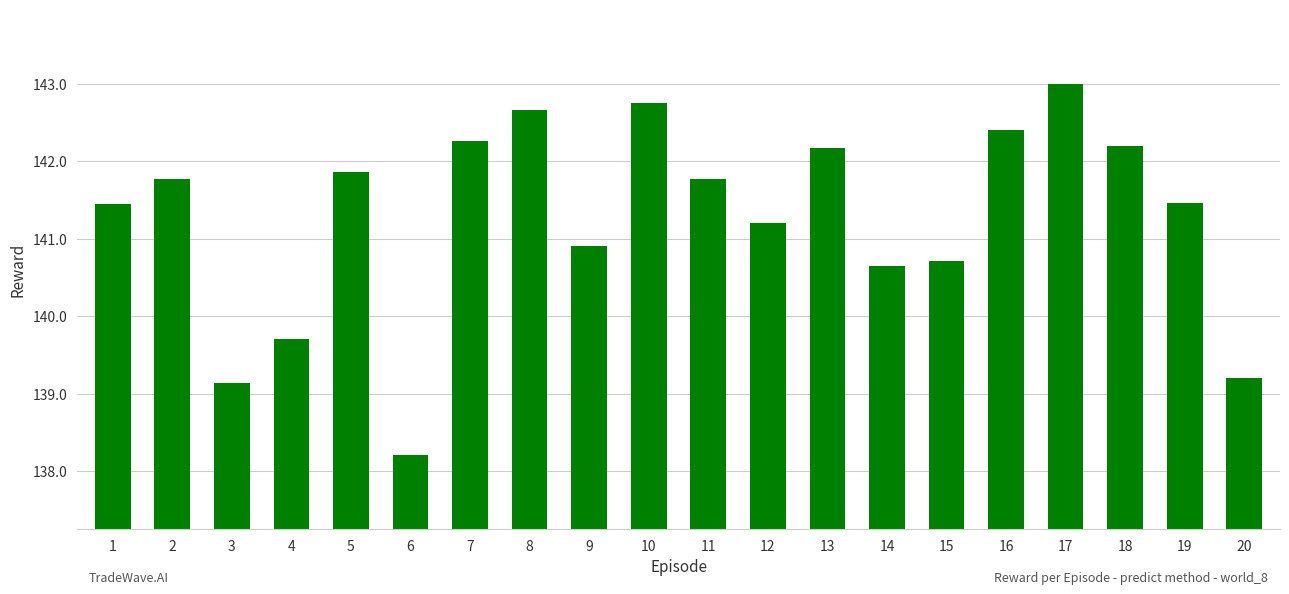

What is the change in value from 11 to 13?

+0.4